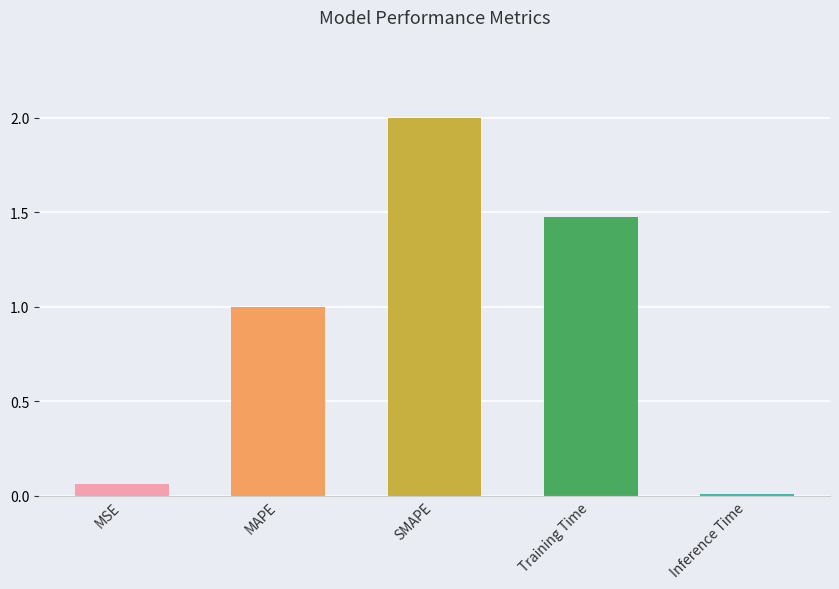

List the labels in order of value, largest first.

SMAPE, Training Time, MAPE, MSE, Inference Time